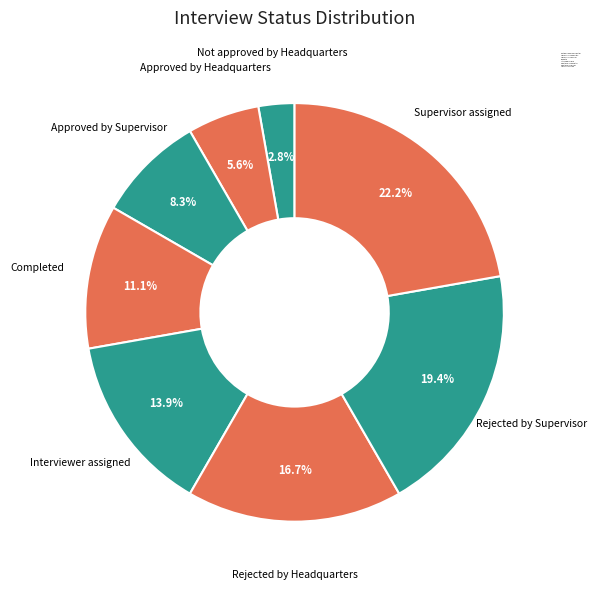

To the nearest percent, what is the average slice percentage?

12%